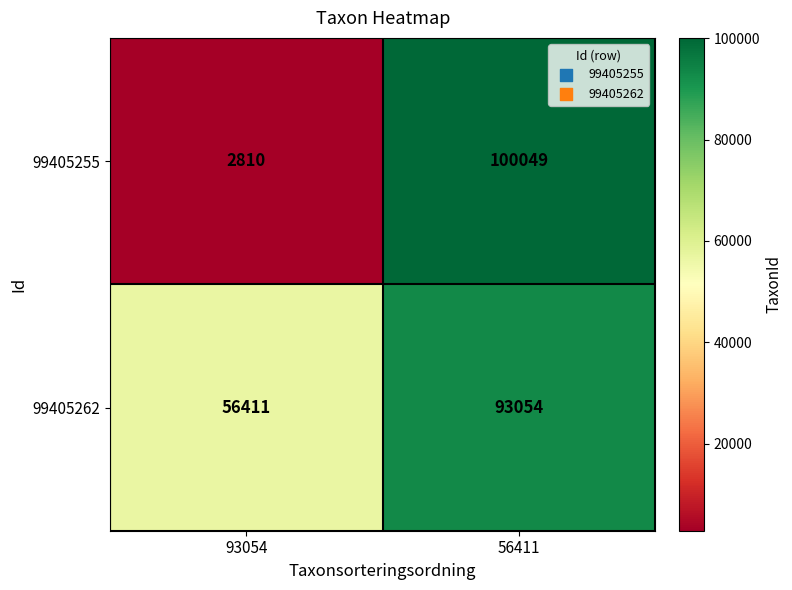

Is it true that 99405262 equals 151240 at 56411?

False